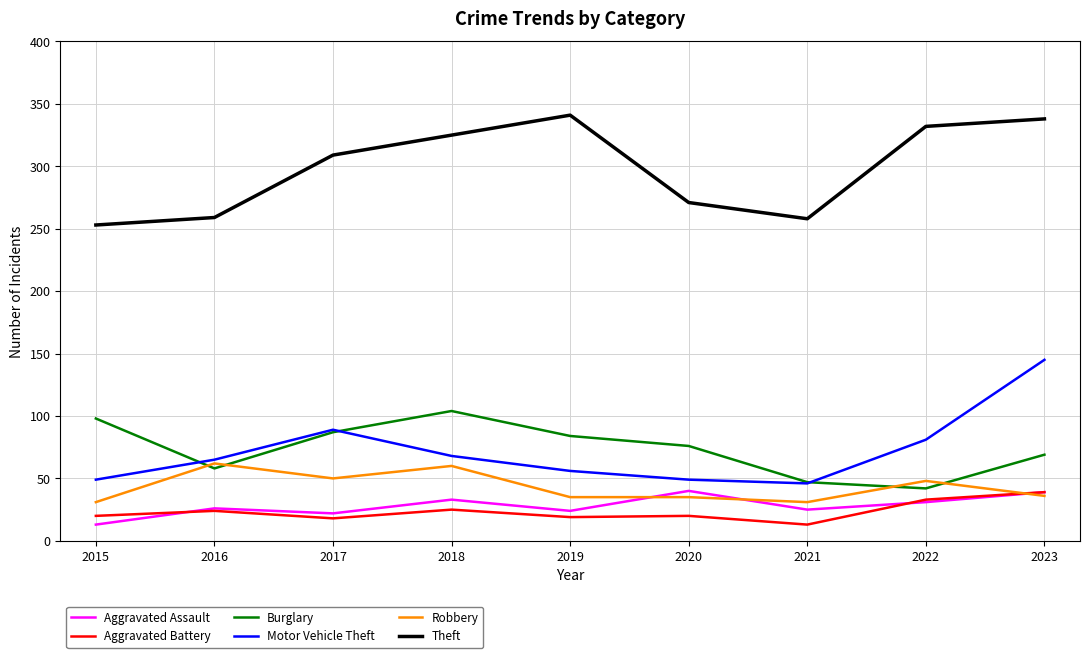

Between 2015 and 2016, which series saw the biggest shift?

Burglary